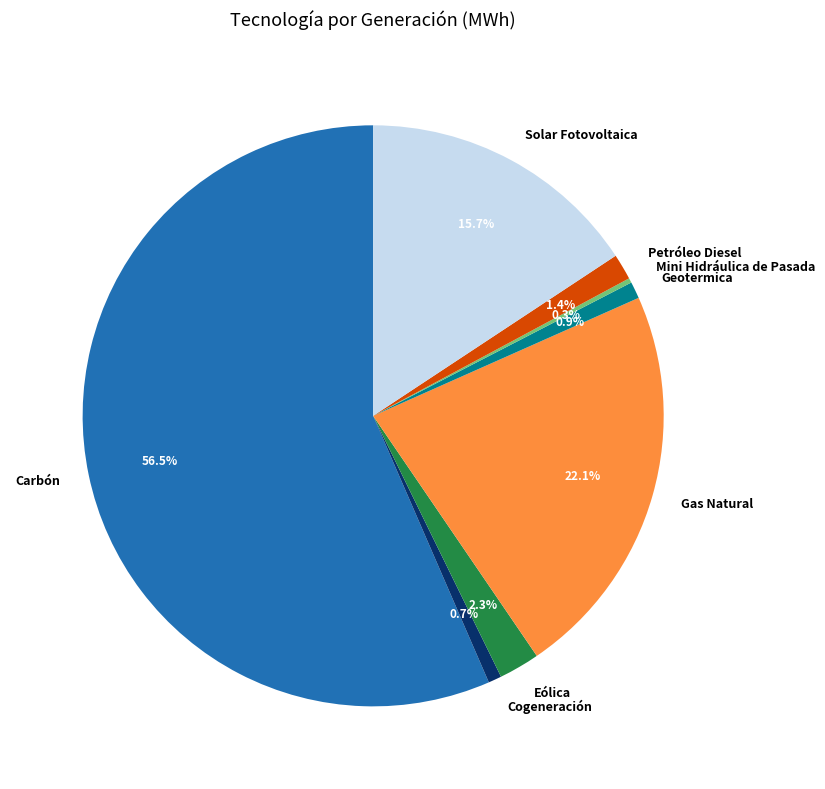

Which category has the biggest portion of the pie?

Carbón